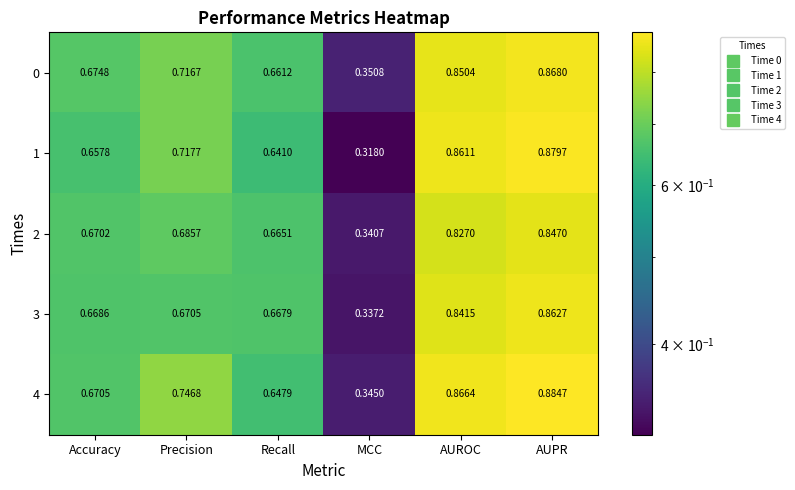

List the labels in order of 1 value, smallest first.

MCC, Recall, Accuracy, Precision, AUROC, AUPR